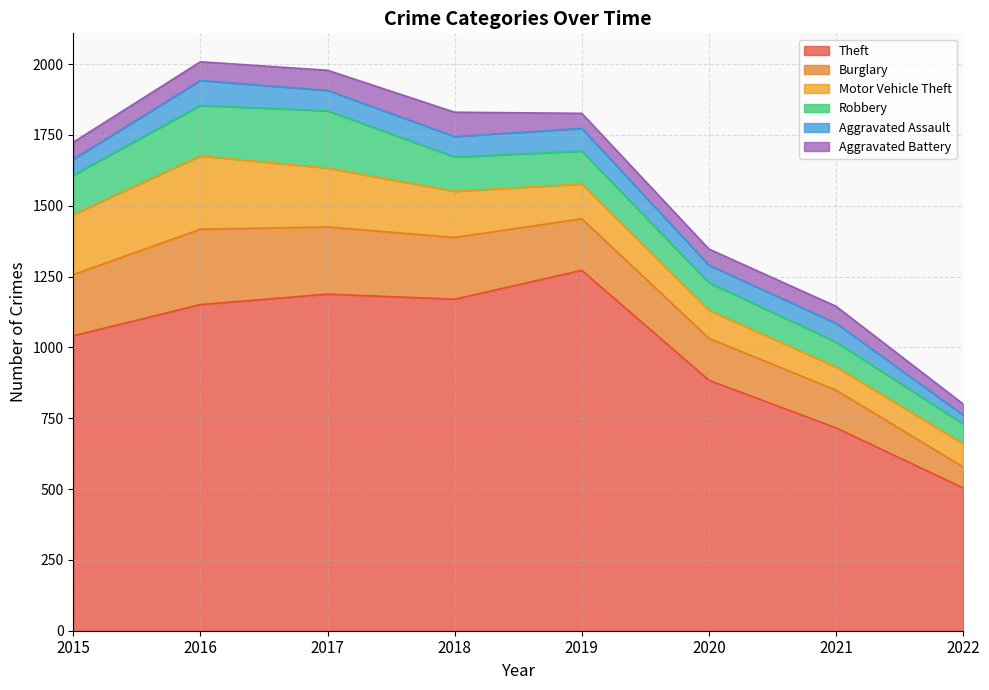

Reading right to left, extract all data points from this chart.

Theft: 504	716	884	1272	1170	1188	1151	1041
Burglary: 74	133	148	182	218	237	266	216
Motor Vehicle Theft: 82	82	99	123	163	208	259	212
Robbery: 70	88	97	116	121	202	178	139
Aggravated Assault: 31	66	62	80	72	72	88	56
Aggravated Battery: 39	60	57	53	86	71	66	60